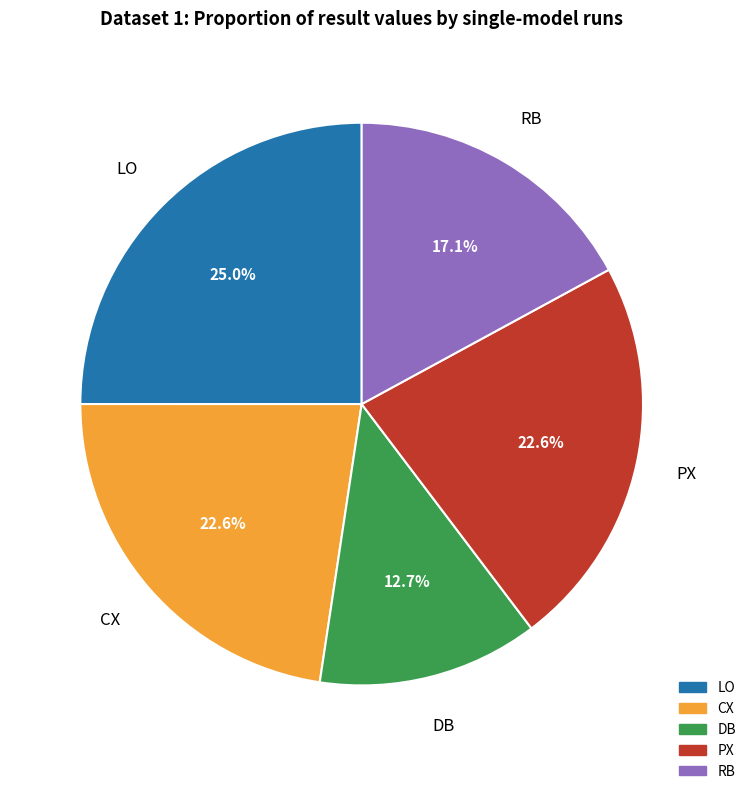

Which category has the biggest portion of the pie?

LO